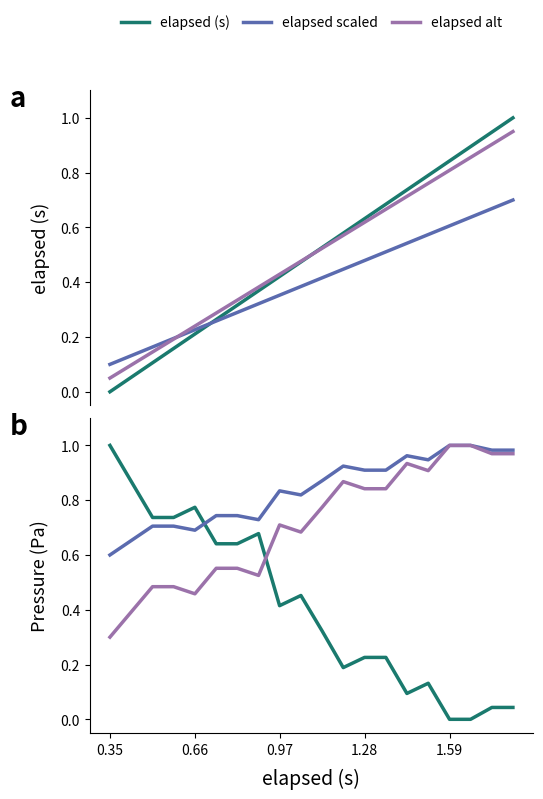

True or false: Pressure alt has more than 1 interior local peaks.

True